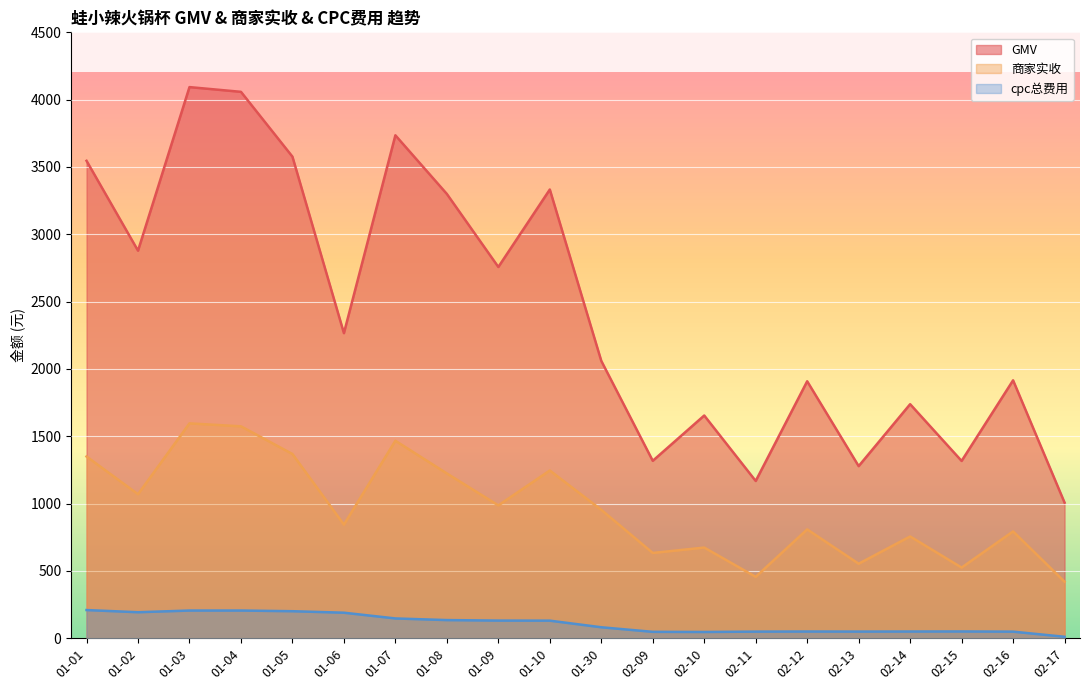

At which label does cpc总费用 first exceed 130?

01-01